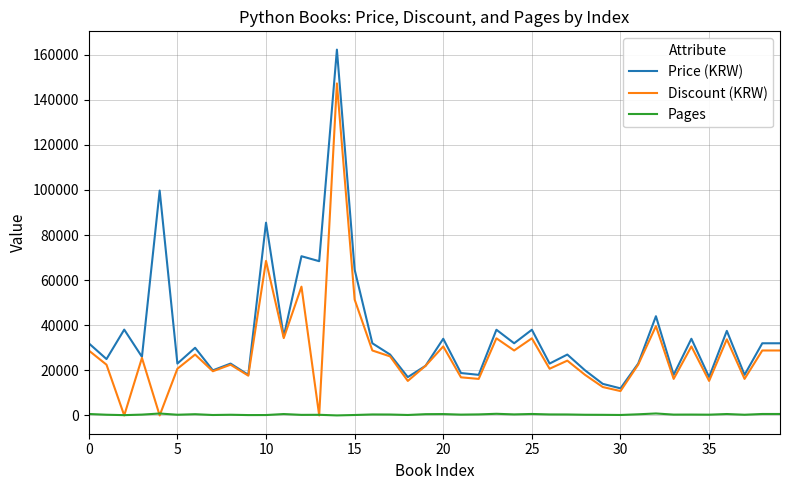

What is the maximum value for Price (KRW)?

162230